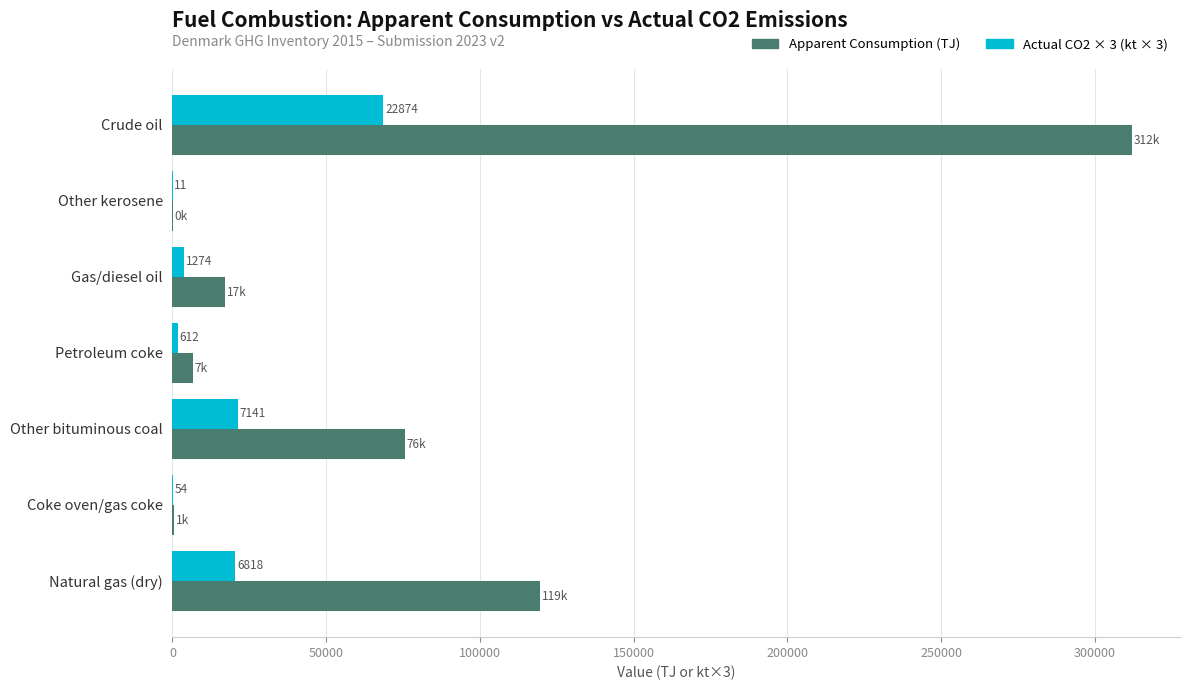

Reading left to right, list all the values displayed in this chart.

Apparent Consumption (TJ): 312054.2	147.8	17191.7	6577.9	75597.3	504.1	119495.8
Actual CO2 × 3 (kt × 3): 68620.7	31.9	3821.7	1835.2	21422.8	161.8	20455.3